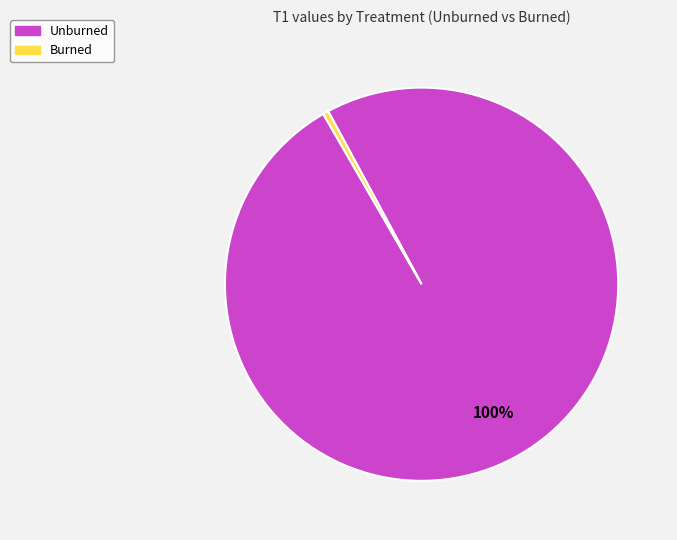

Combined, do Burned and Unburned account for over 50%?

Yes